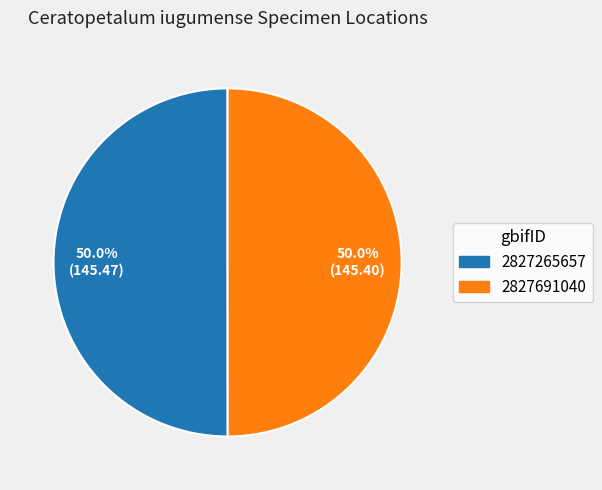

How many slices are in this pie chart?

2